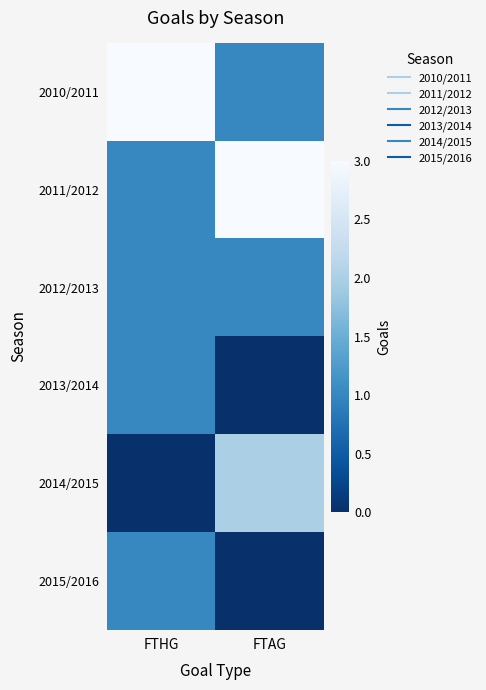

What is the greatest value displayed?

3